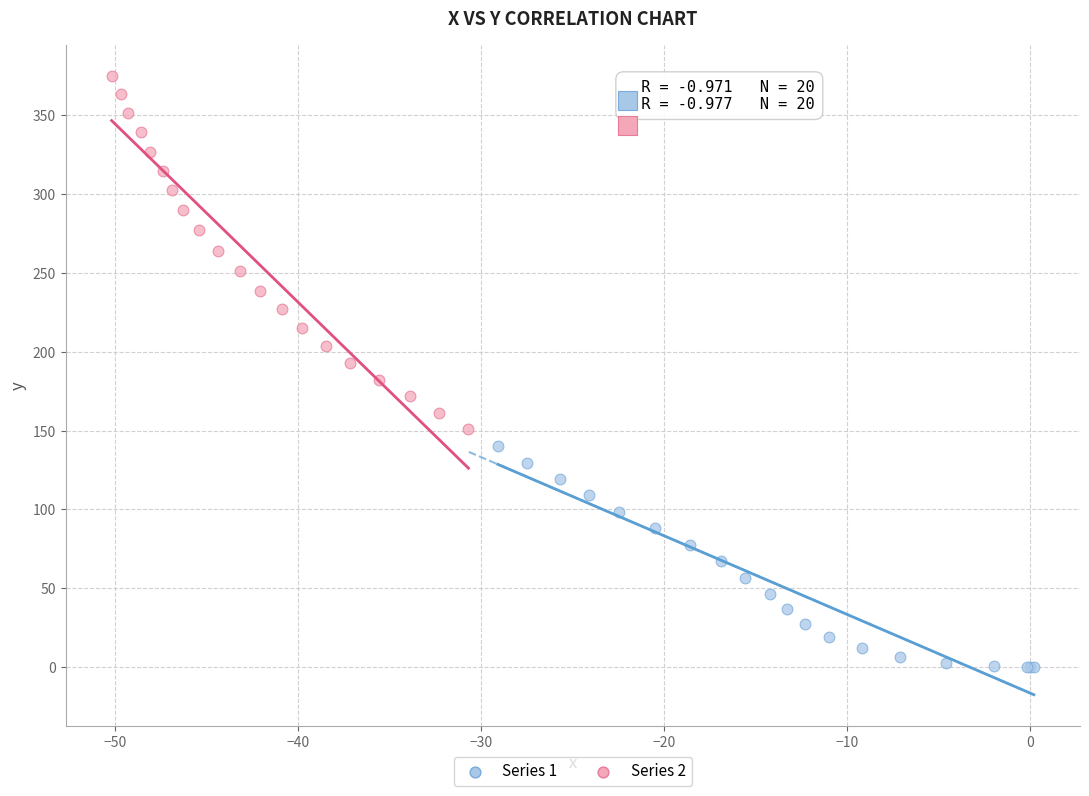

Which series contains the highest Y value?

Series 2